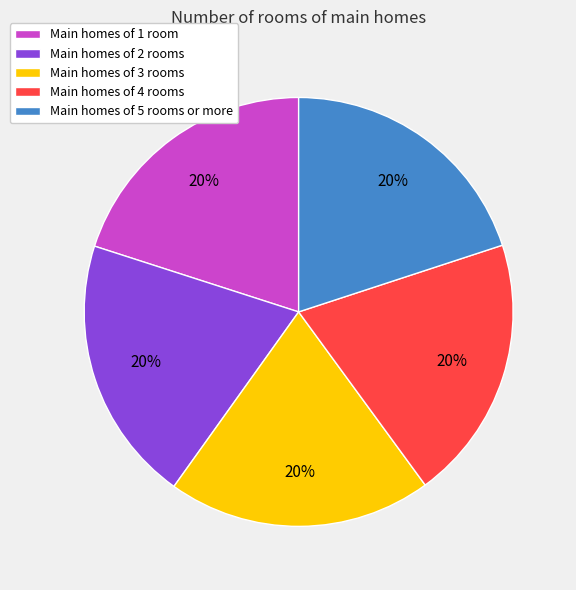

Do Main homes of 4 rooms and Main homes of 1 room together represent more than half of the pie?

No